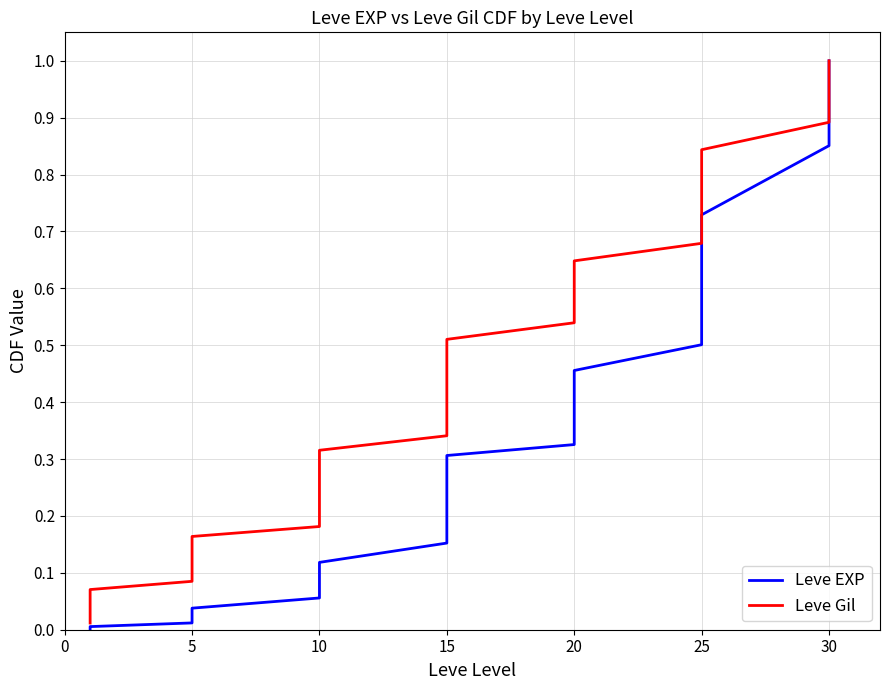

Reading right to left, transcribe all the data shown in this chart.

Leve EXP: 1.0	1.0	0.9	0.9	0.7	0.7	0.6	0.6	0.5	0.5	0.5	0.4	0.4	0.4	0.3	0.3	0.3	0.3	0.2	0.2	0.2	0.2	0.1	0.1	0.1	0.1	0.1	0.1	0.0	0.0	0.0	0.0	0.0	0.0	0.0	0.0	0.0	0.0	0.0	0.0
Leve Gil: 1.0	1.0	0.9	0.9	0.8	0.8	0.8	0.7	0.7	0.7	0.6	0.6	0.6	0.6	0.6	0.5	0.5	0.5	0.4	0.4	0.4	0.3	0.3	0.3	0.3	0.2	0.2	0.2	0.2	0.1	0.1	0.1	0.1	0.1	0.1	0.1	0.0	0.0	0.0	0.0